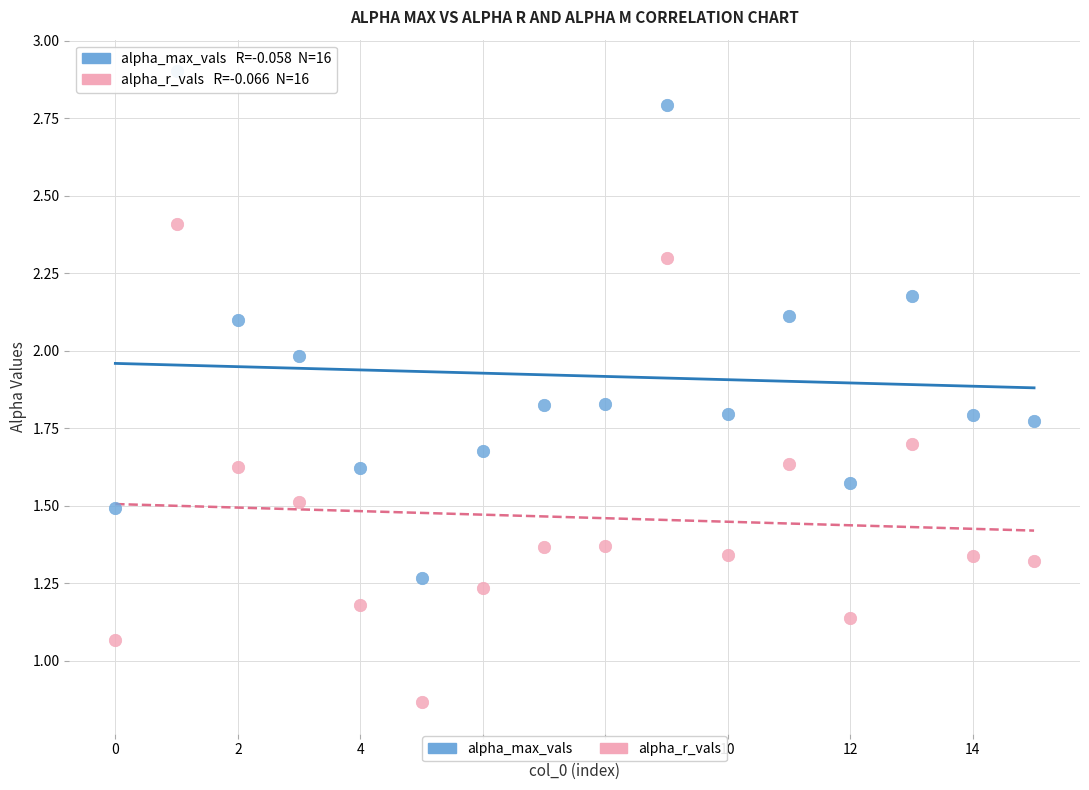

Which series has the largest Y range (max minus min)?

alpha_max_vals